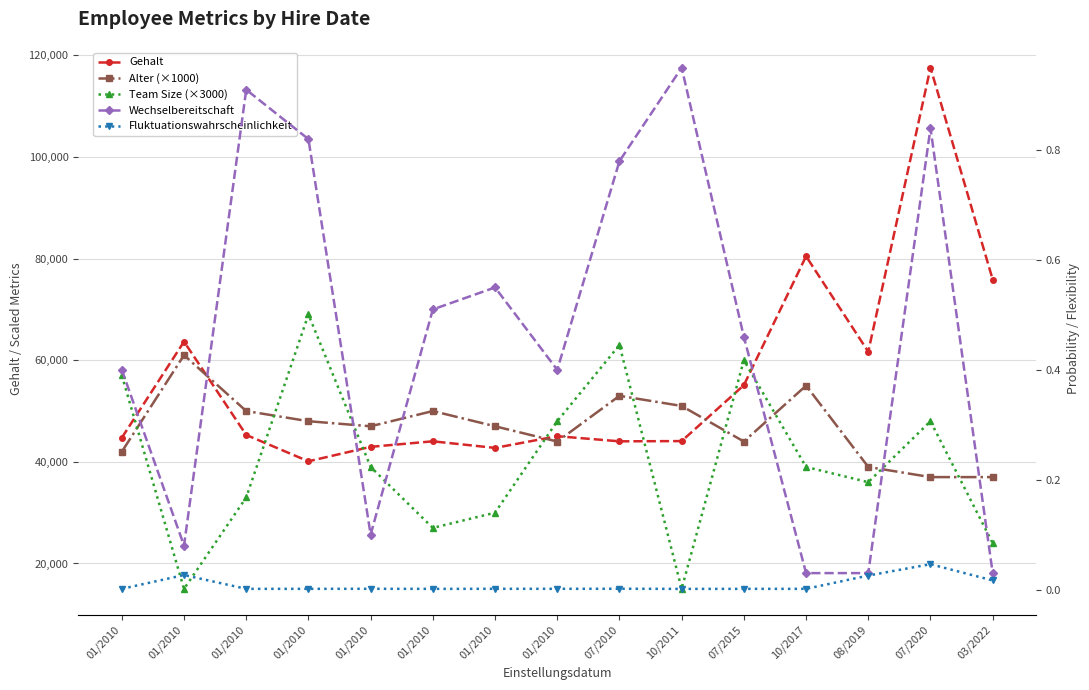

The value of Fluktuationswahrscheinlichkeit at 07/2020 is 0.0. True or false?

True